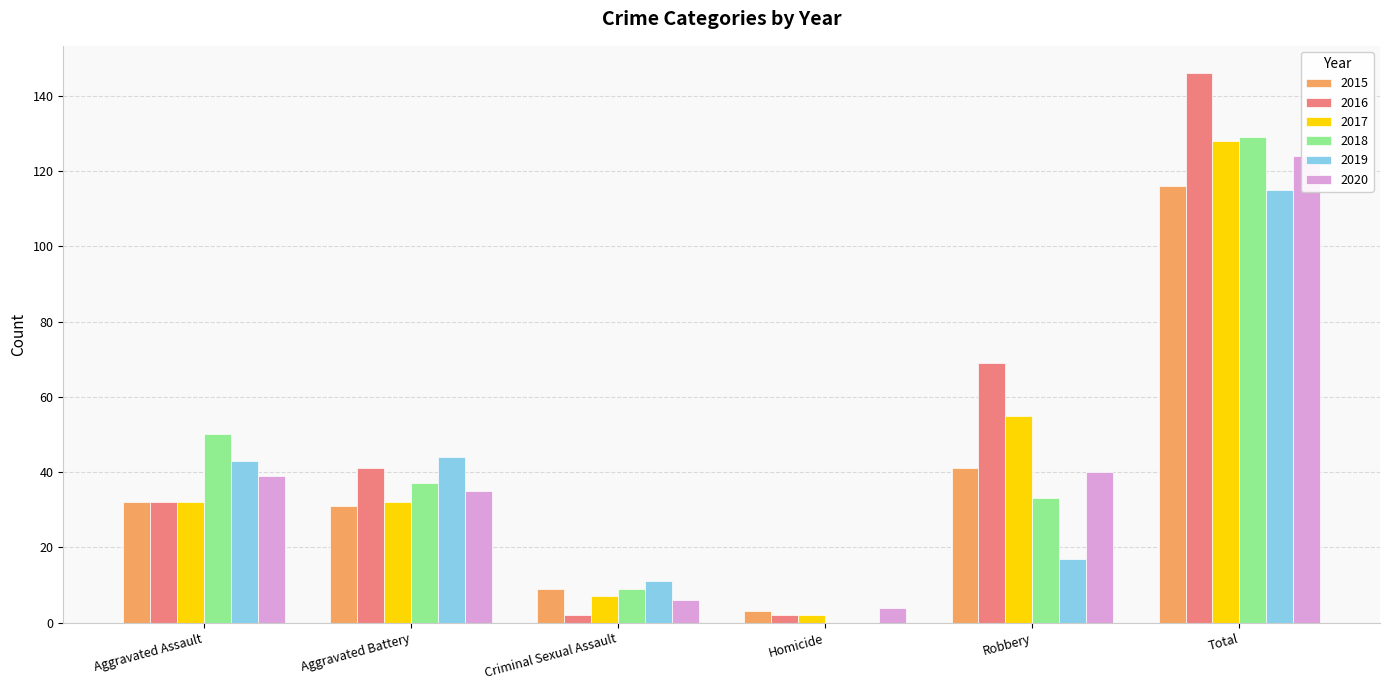

What is the average value of the 2015 series?

39